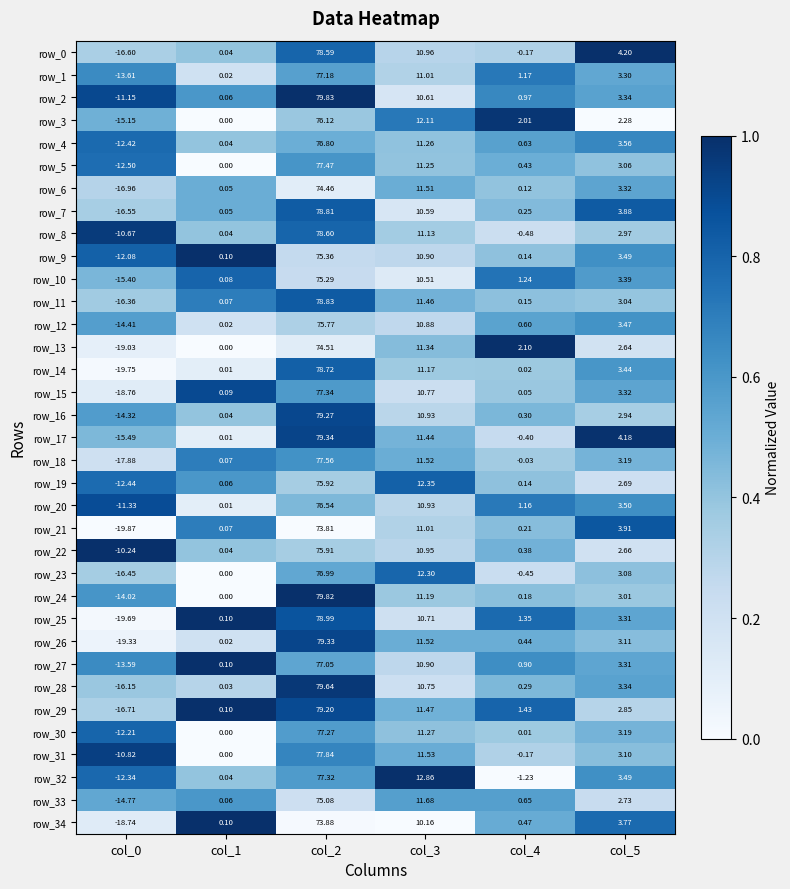

At which category does the chart reach its peak across all series?

col_2